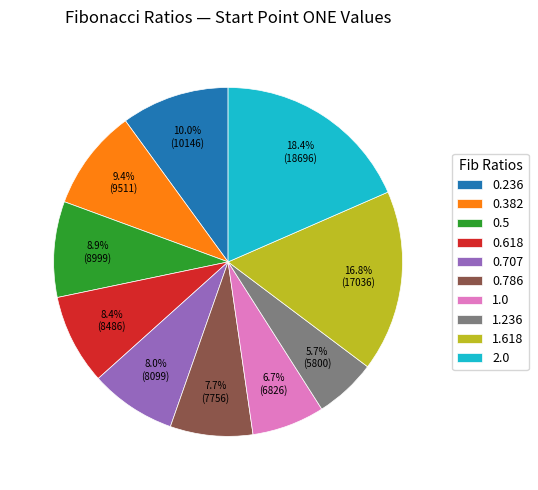

Is there any slice that represents more than half of the pie?

No